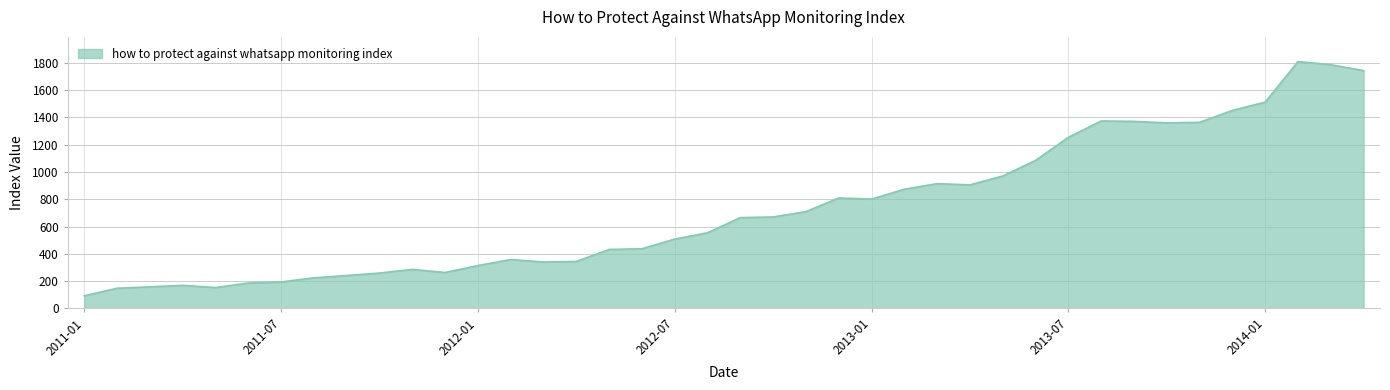

What is the minimum value shown in the chart?

92